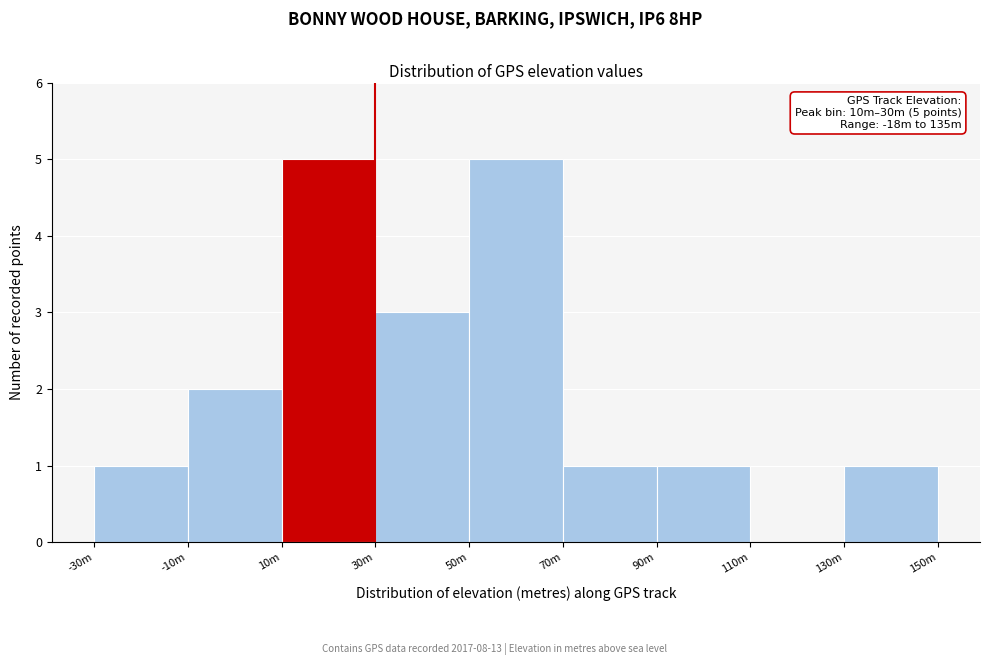

Reading left to right, what are all the values shown in this chart?

-30m=1	-10m=2	10m=5	30m=3	50m=5	70m=1	90m=1	110m=0	130m=1